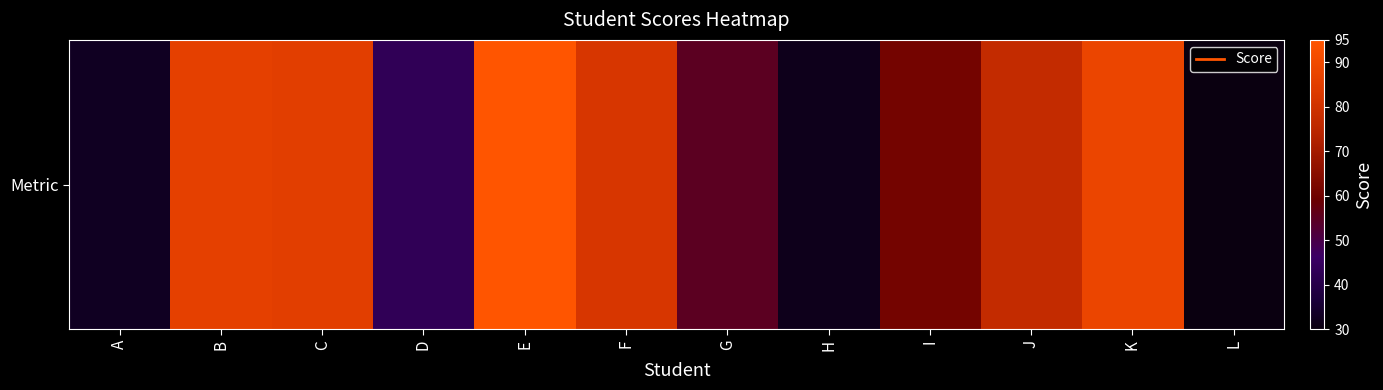

How many data points are less than 77?

6